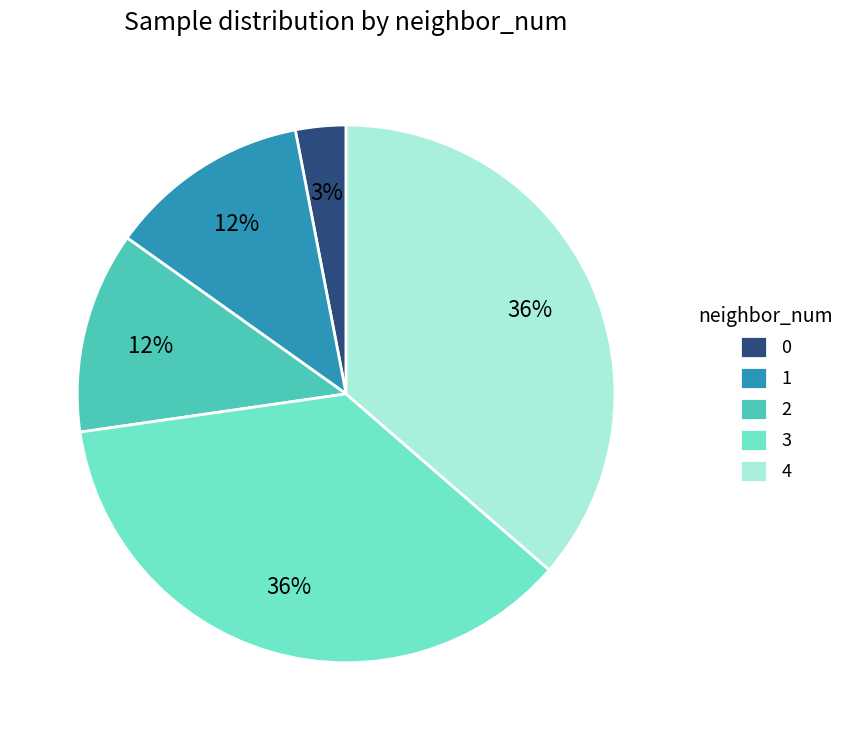

Approximately how many times larger is the value at 2 compared to 4?

0.3